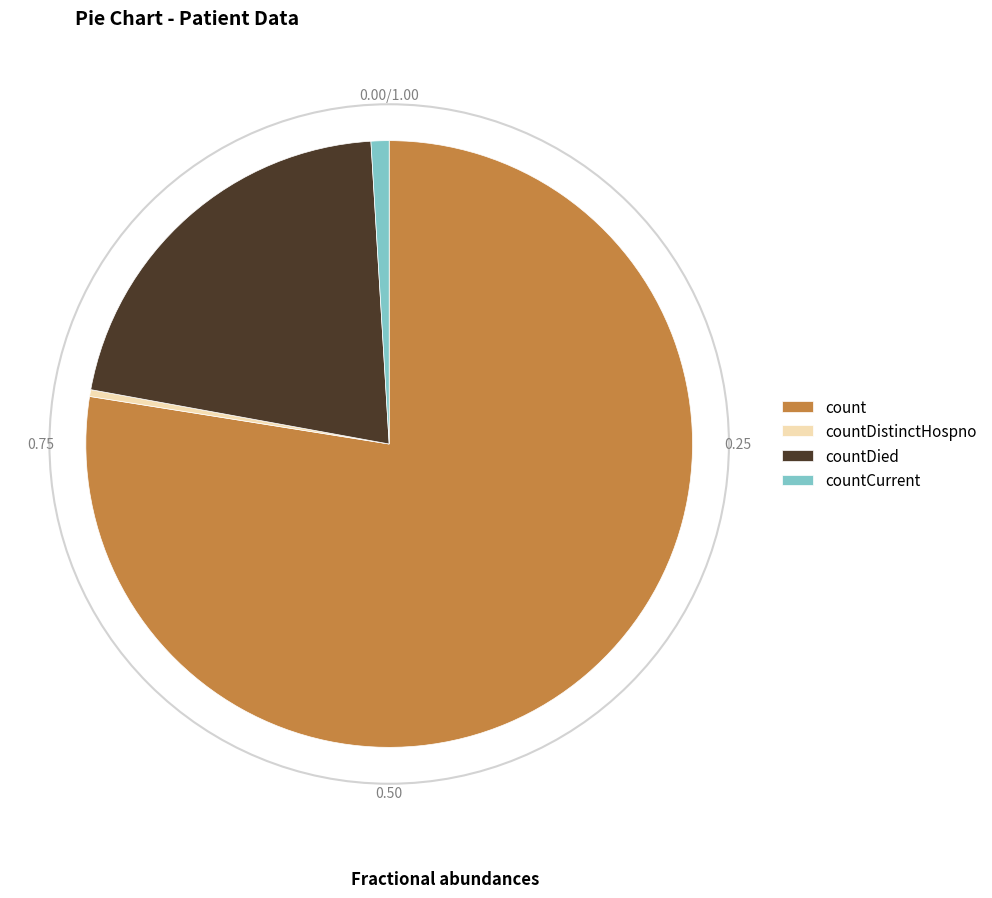

Count the number of slices in the pie.

4